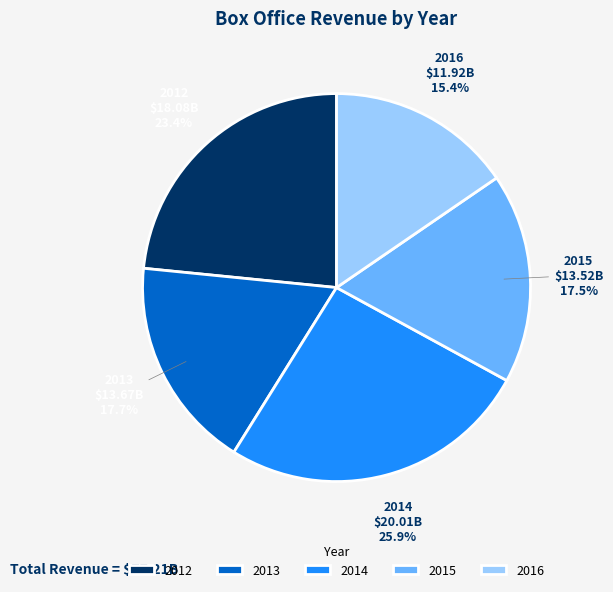

What is the ratio of the value at 2015 to the value at 2016?

1.1